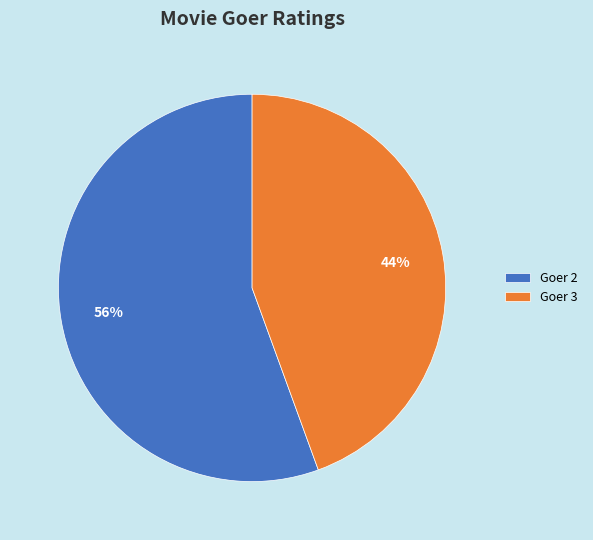

To the nearest percent, what percentage of the pie is Goer 3?

44%